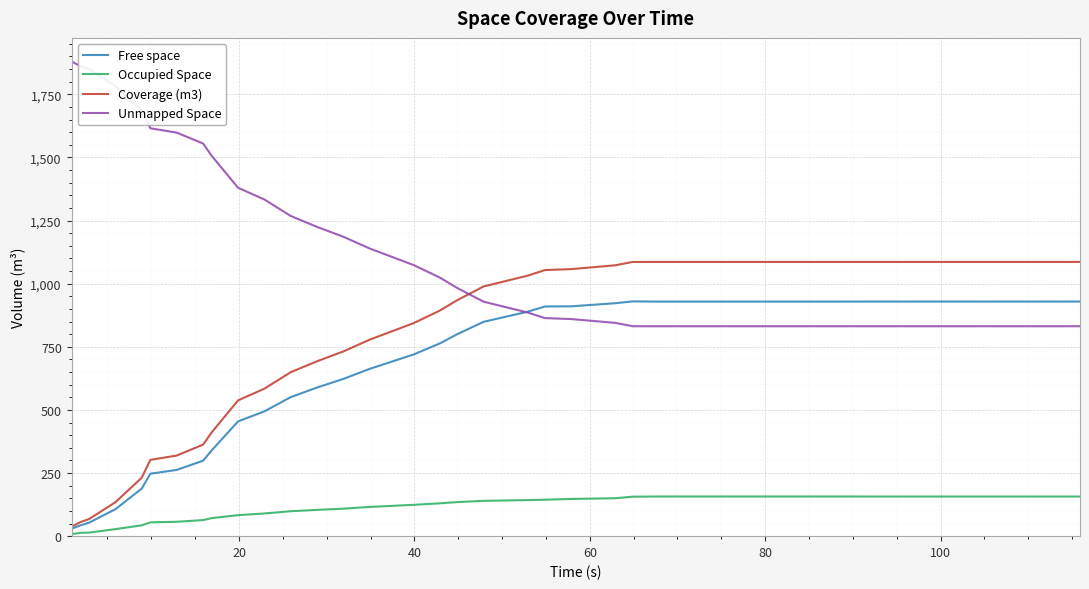

Does the chart display data point markers on the line(s)?

No